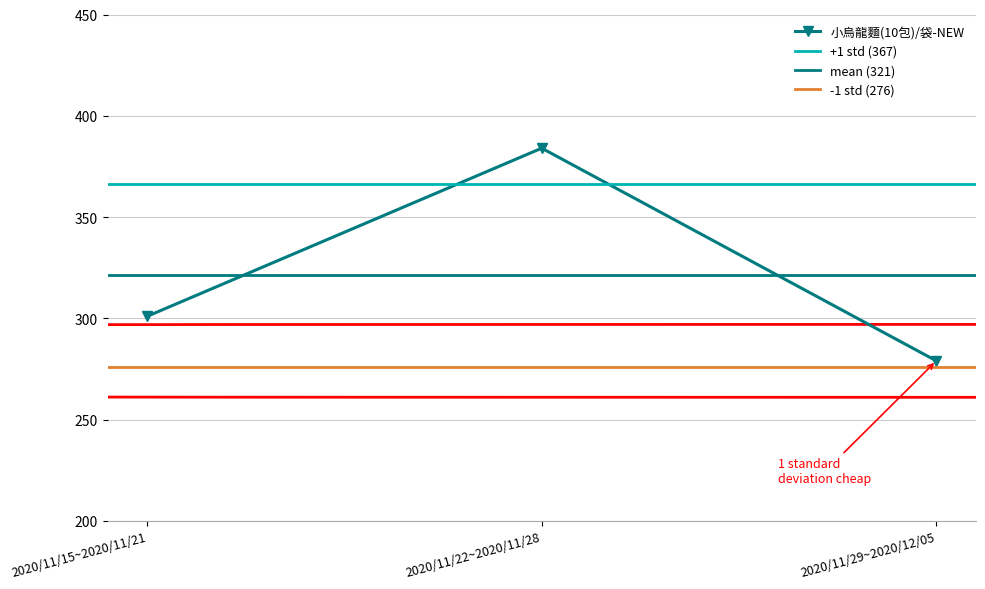

What position from the left is 2020/11/22~2020/11/28?

2